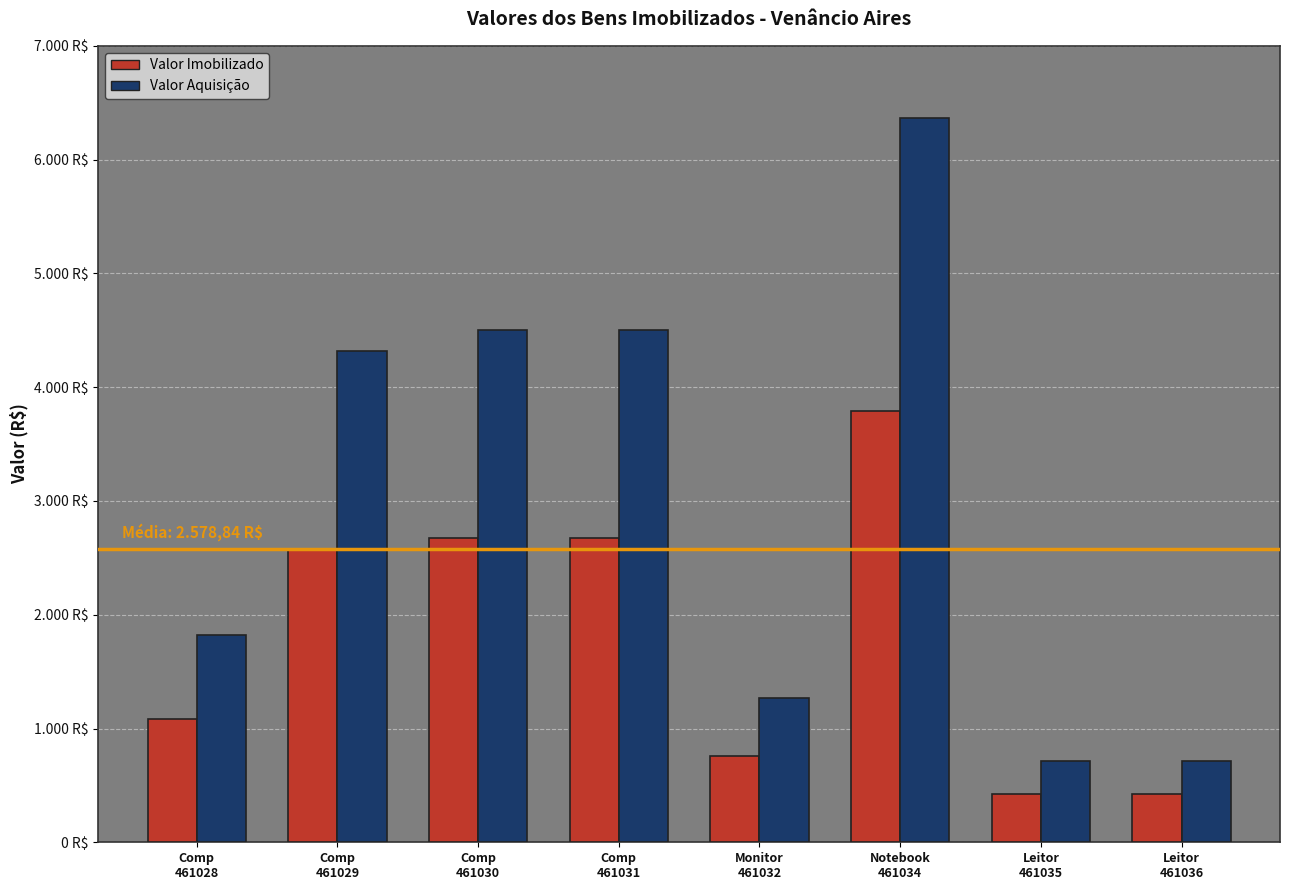

At which label does Valor Aquisição reach its minimum?

Leitor
461035